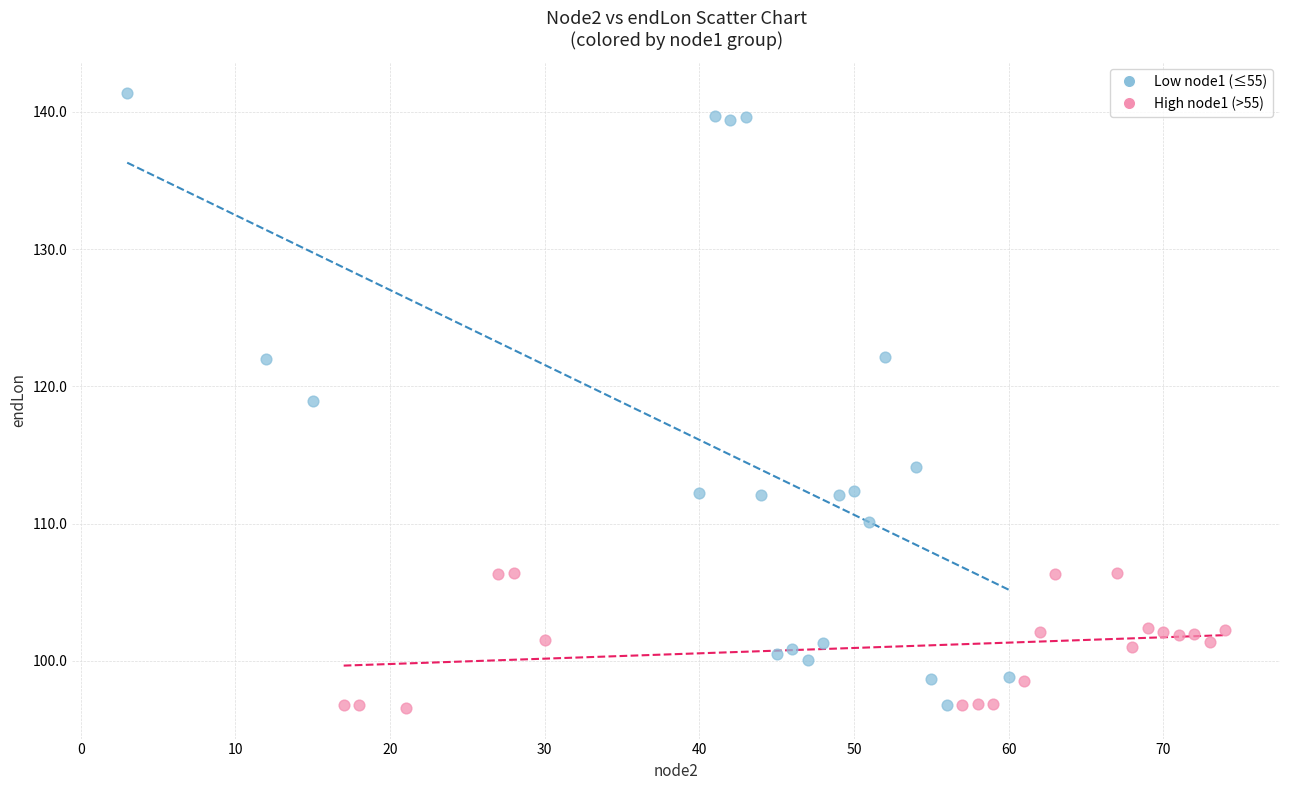

Which series reaches the maximum Y coordinate?

Low node1 (≤55)